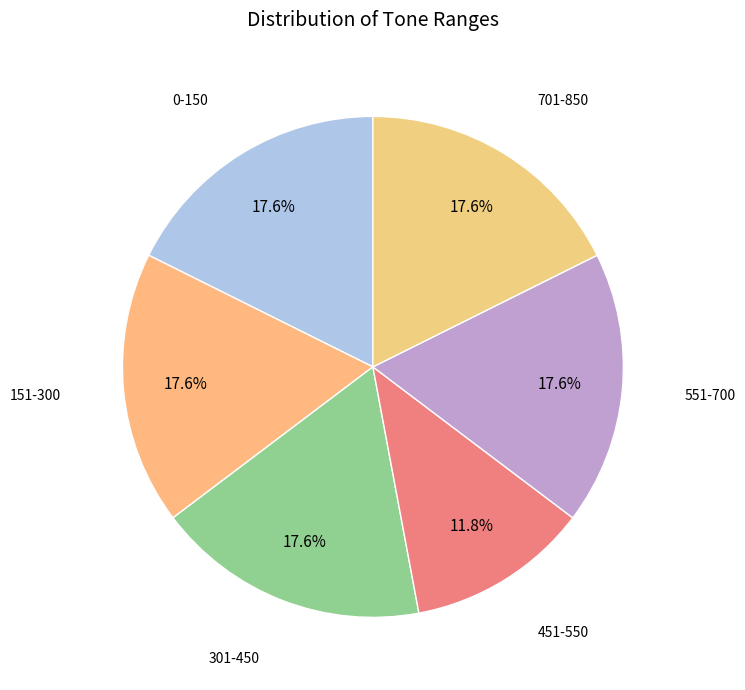

What is the smallest slice in the pie chart?

451-550